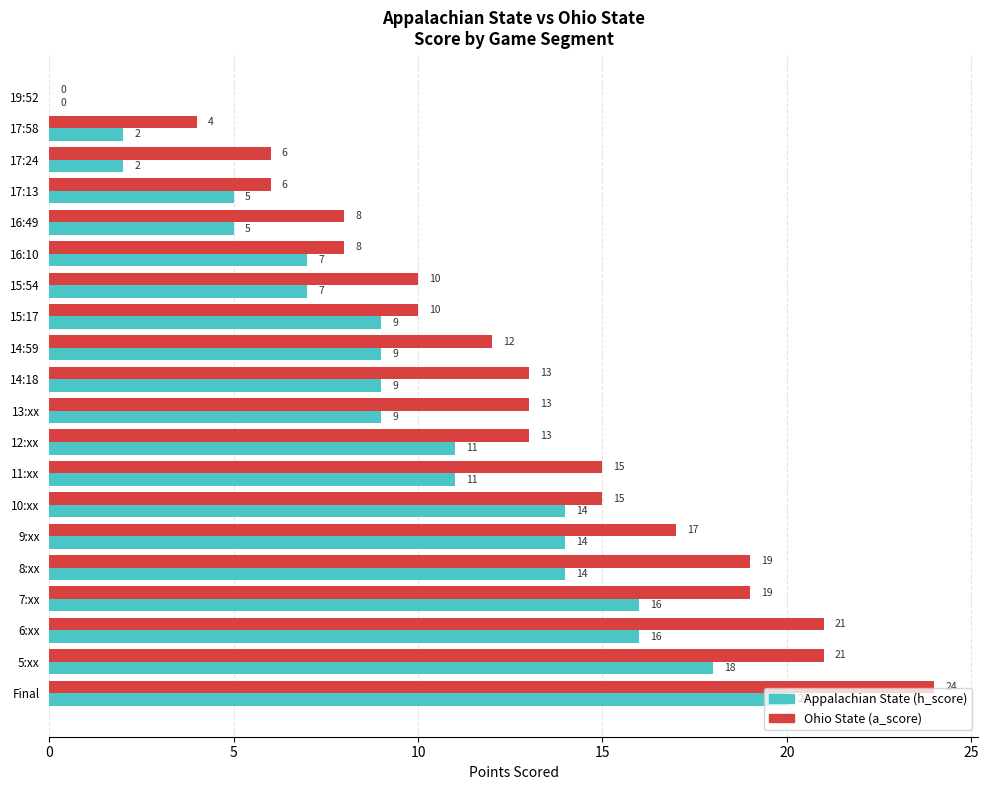

What is the highest value of the Ohio State (a_score) series?

24